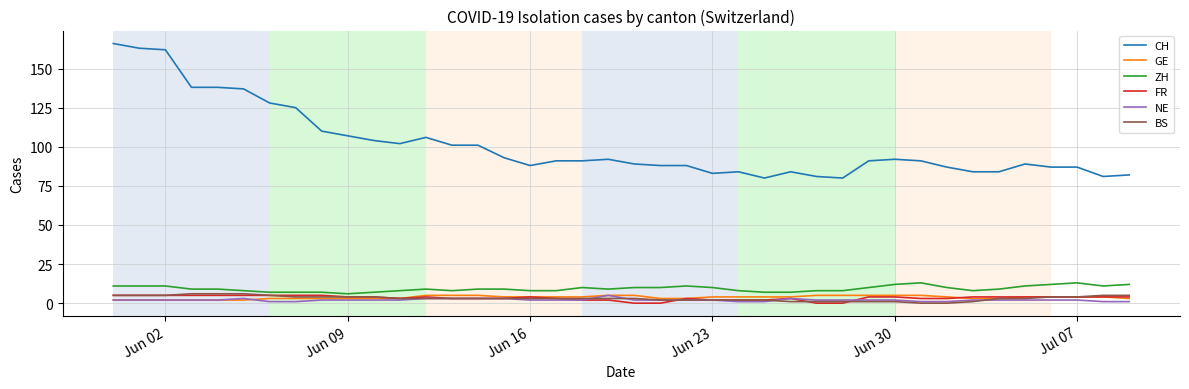

Which series has the widest spread of values?

CH